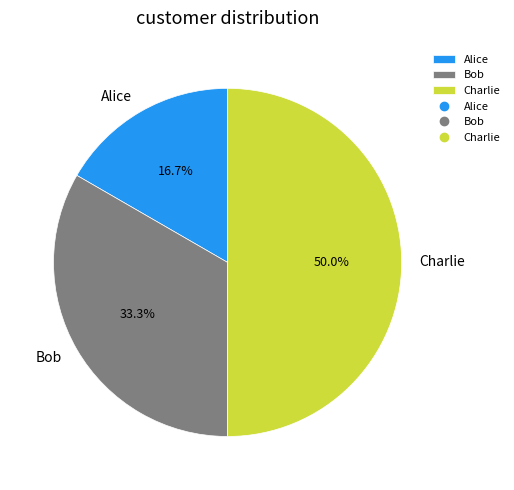

Is it true that Alice is 17% of the pie?

True